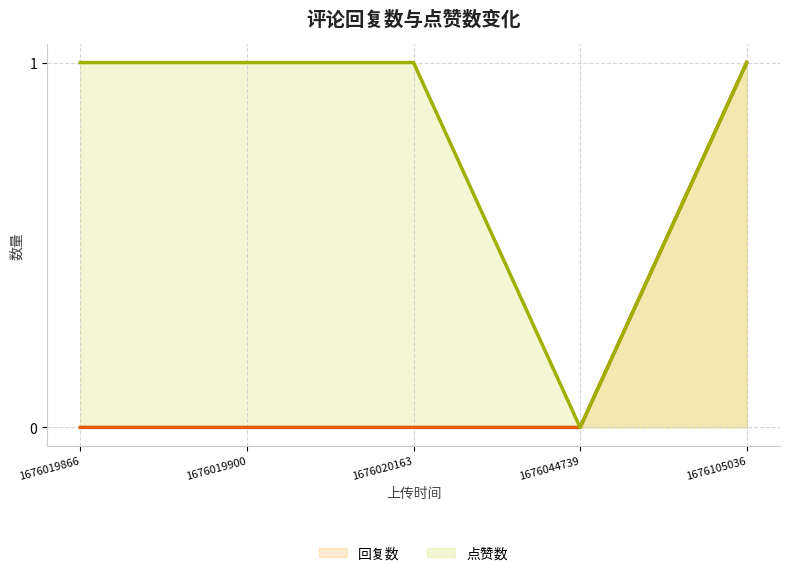

What value does the 点赞数 series have at 1676105036?

1